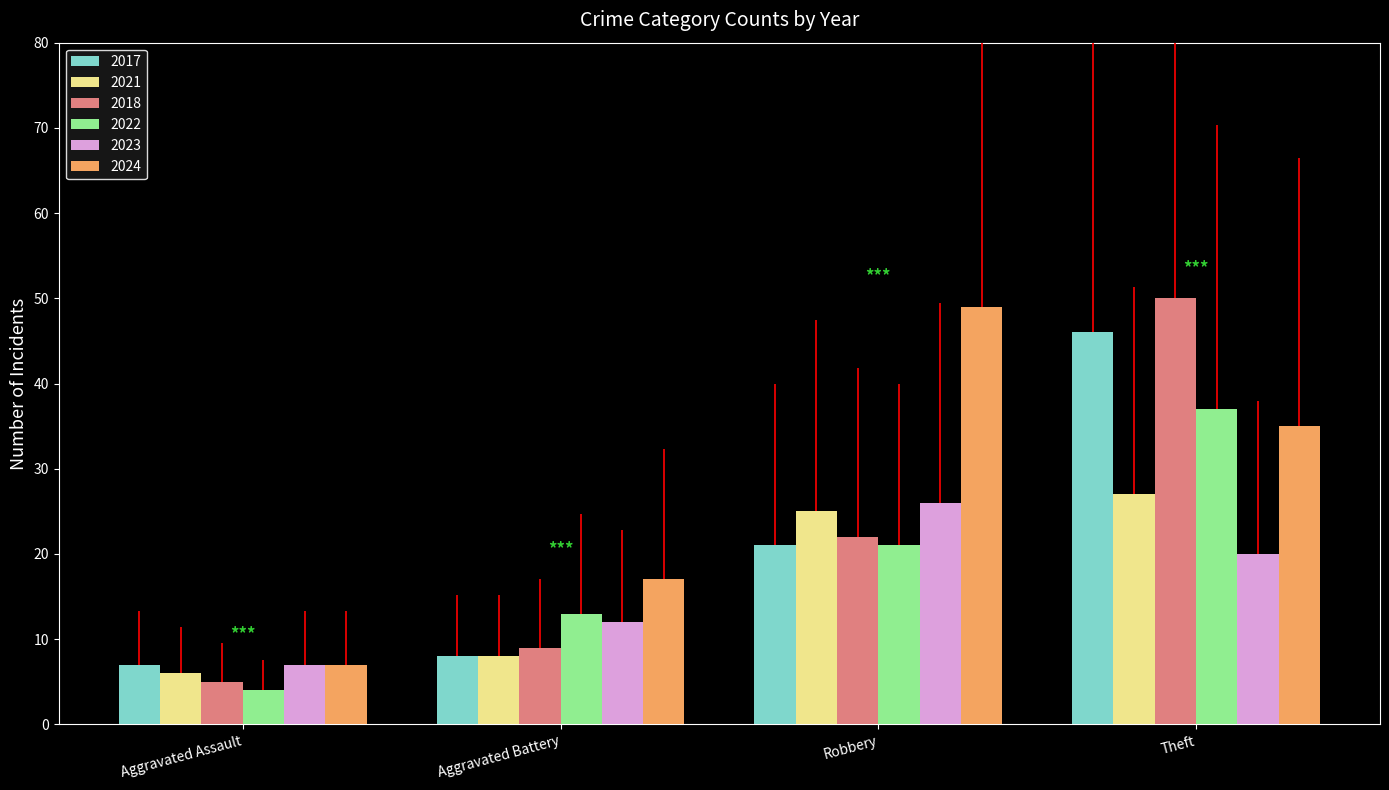

How many values in the 2018 series are below 22?

2